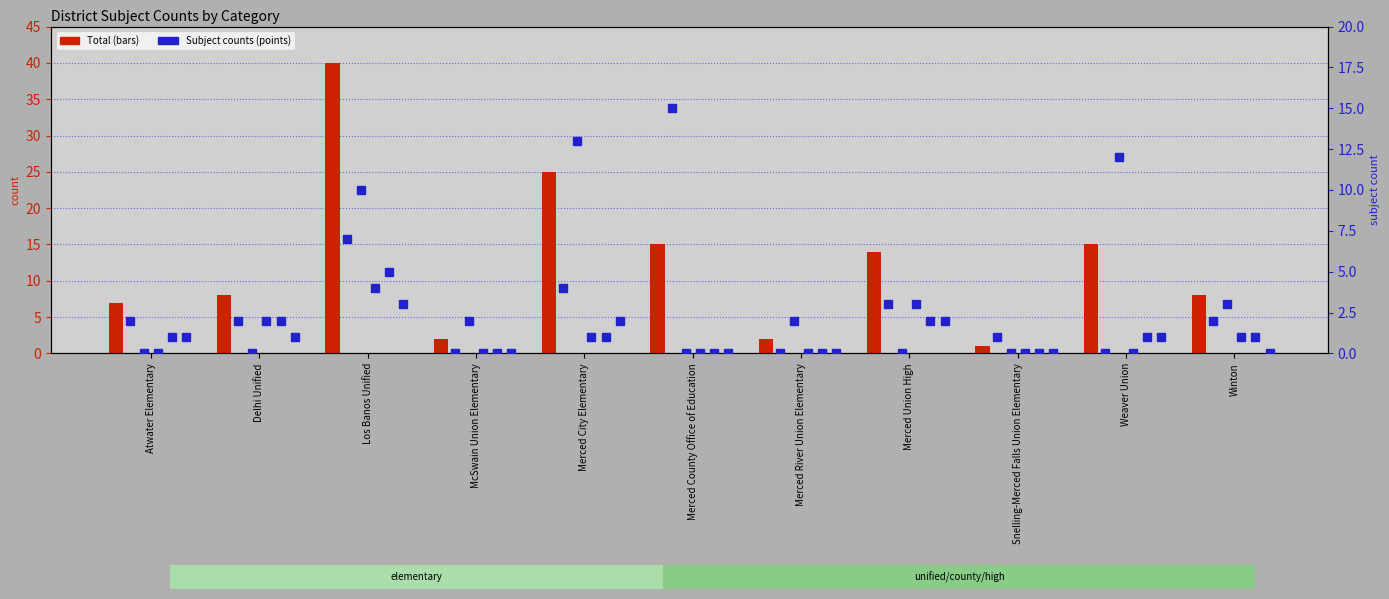

True or false: Sp. Ed. has a value of 7 at Los Banos Unified.

True